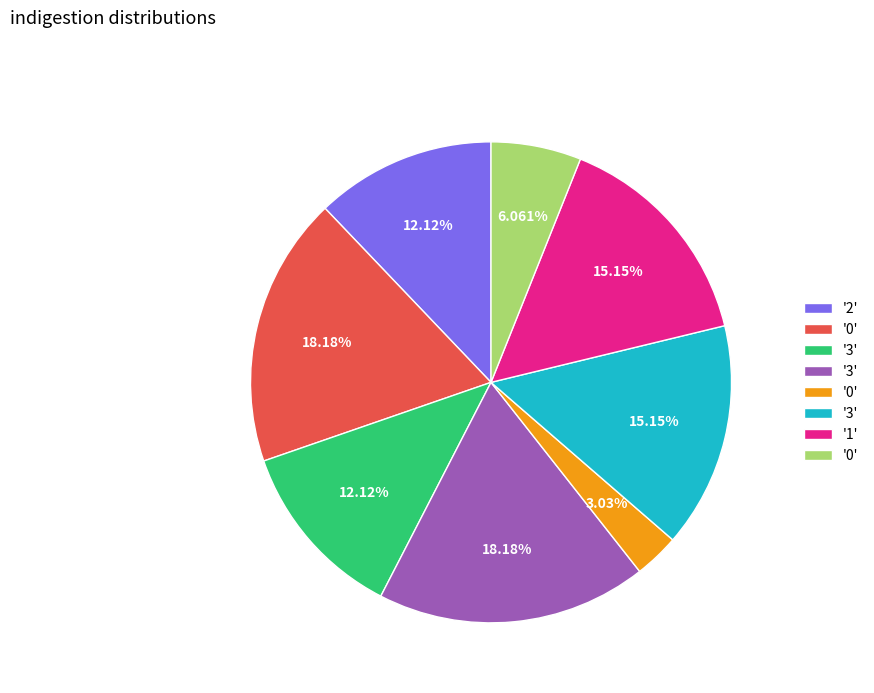

Is there any slice that represents more than half of the pie?

No